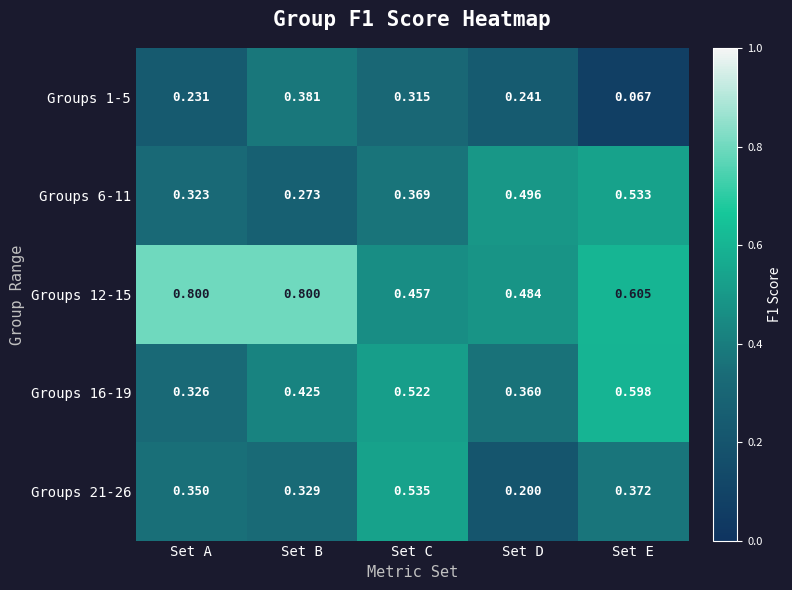

At which label is Groups 1-5 closest to 0?

Set E